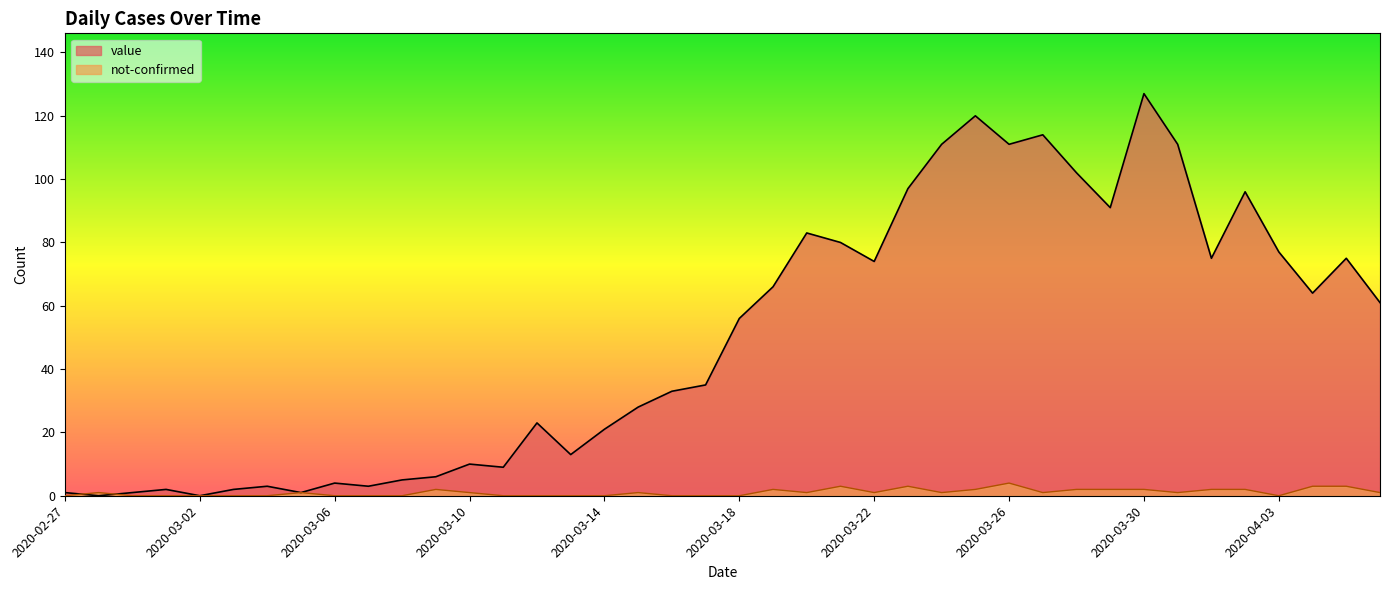

Which label corresponds to the largest value in the chart?

2020-03-30